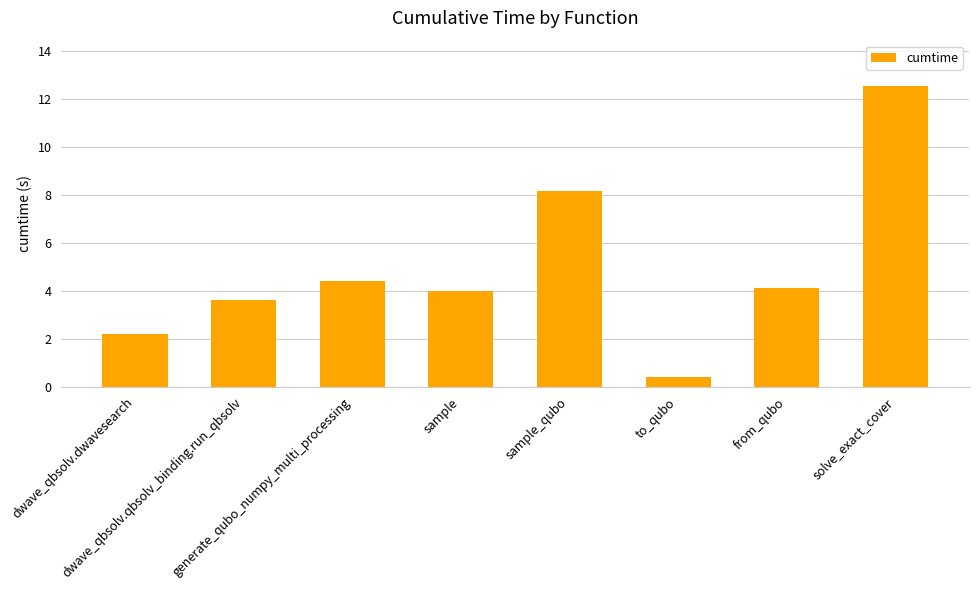

Are the bars horizontal?

No